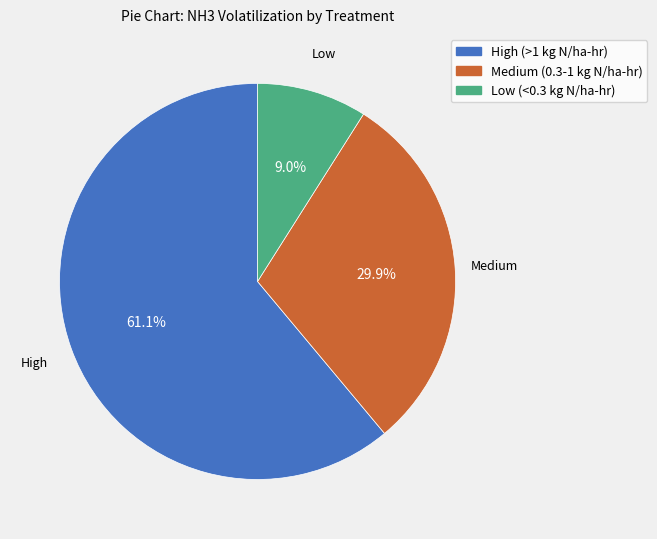

Is there a majority slice in this chart?

Yes